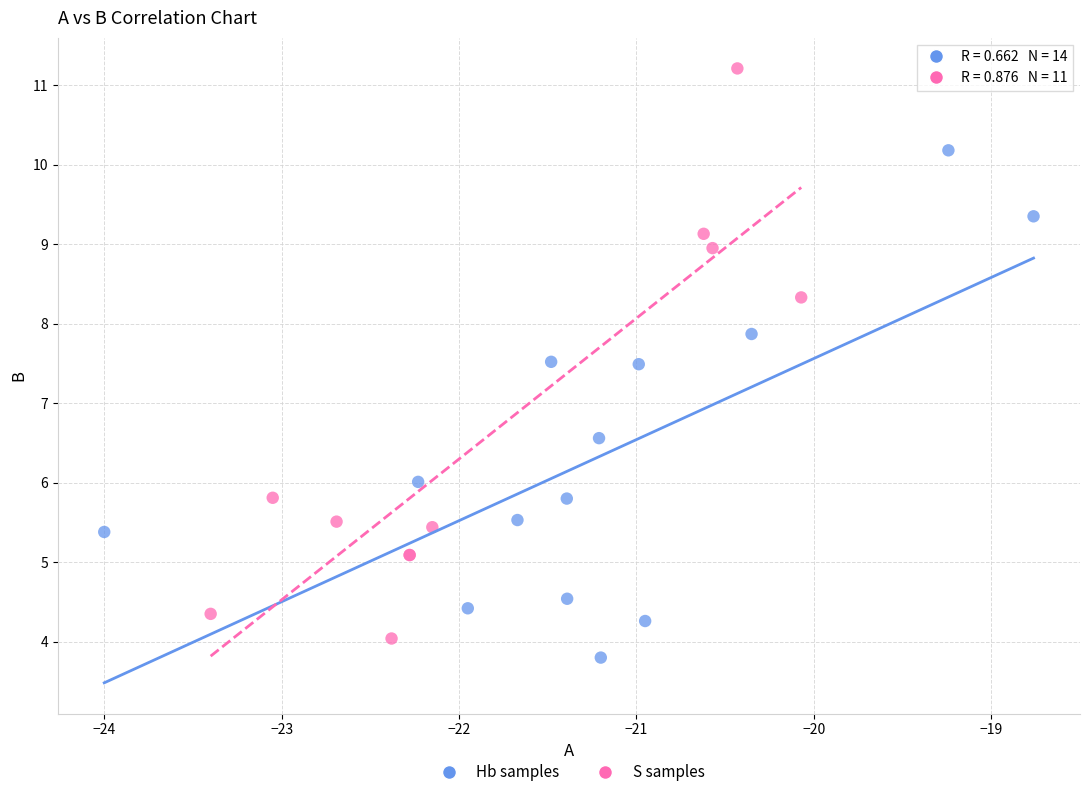

Which series has the widest spread of Y values?

S samples